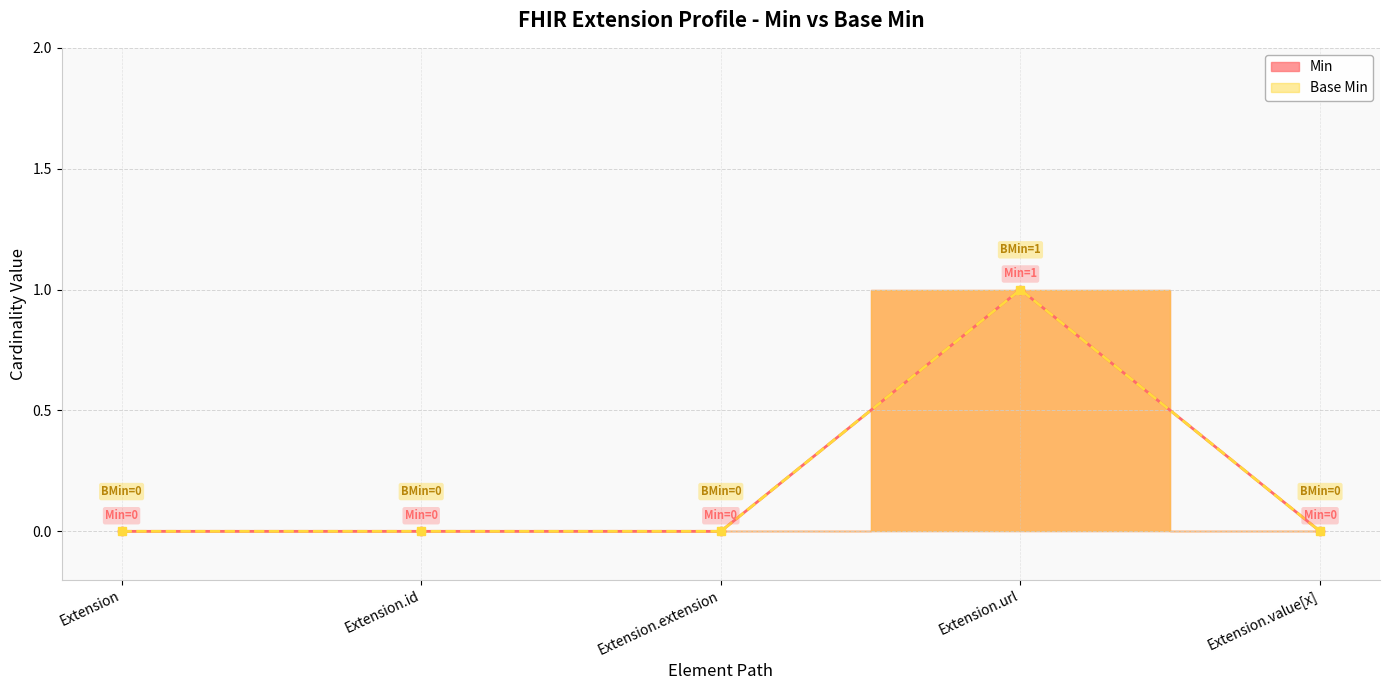

What are all the series names shown in the legend?

Min, Base Min